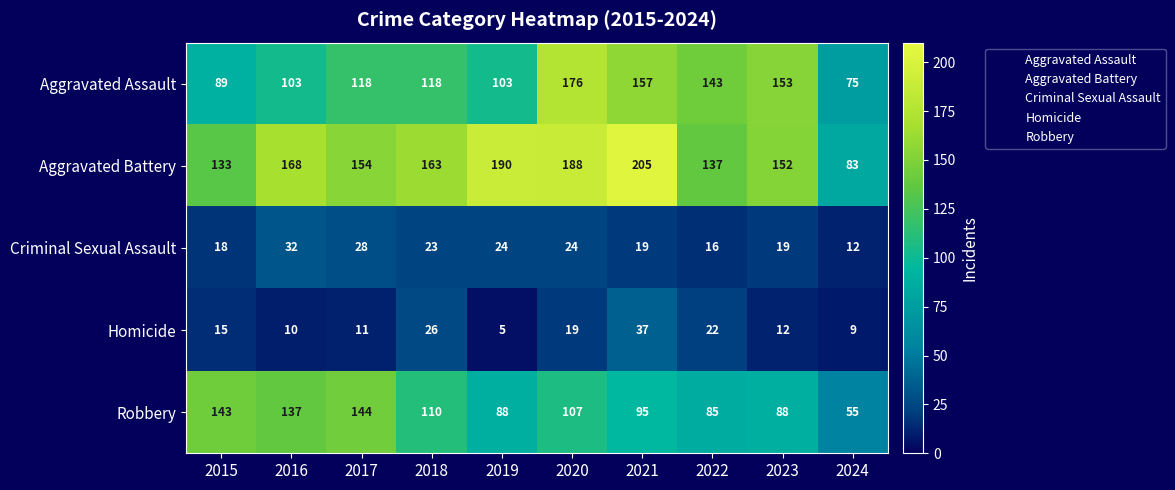

Between 2015 and 2017, which series saw the biggest shift?

Aggravated Assault